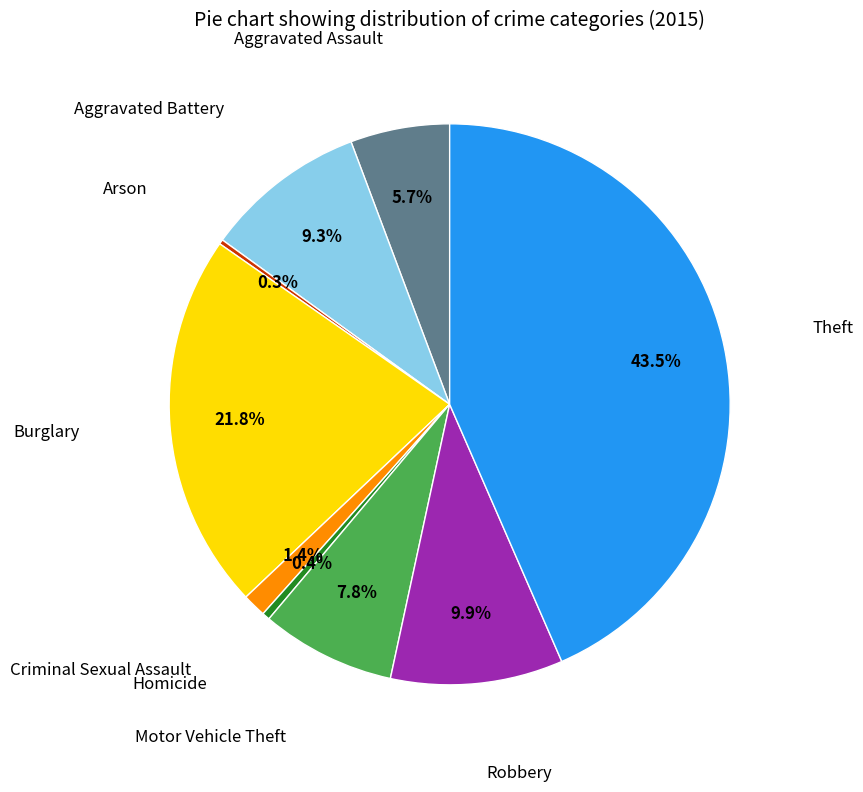

Does any single category account for the majority?

No